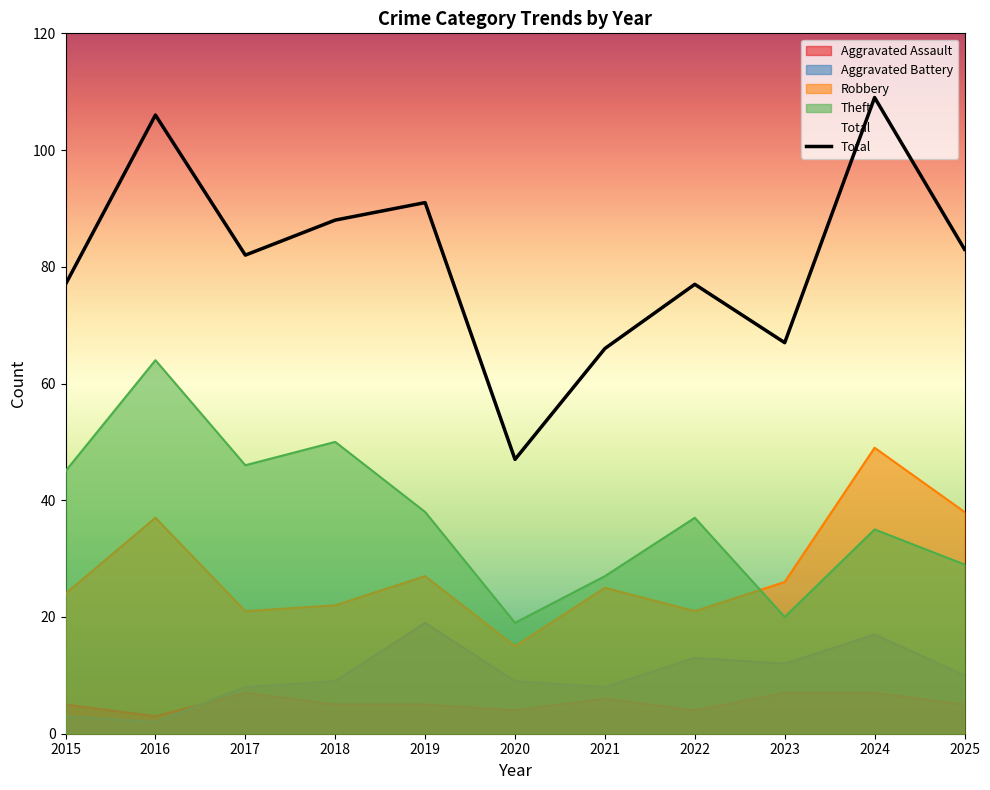

Which has a higher value, 2023 or 2019?

2019